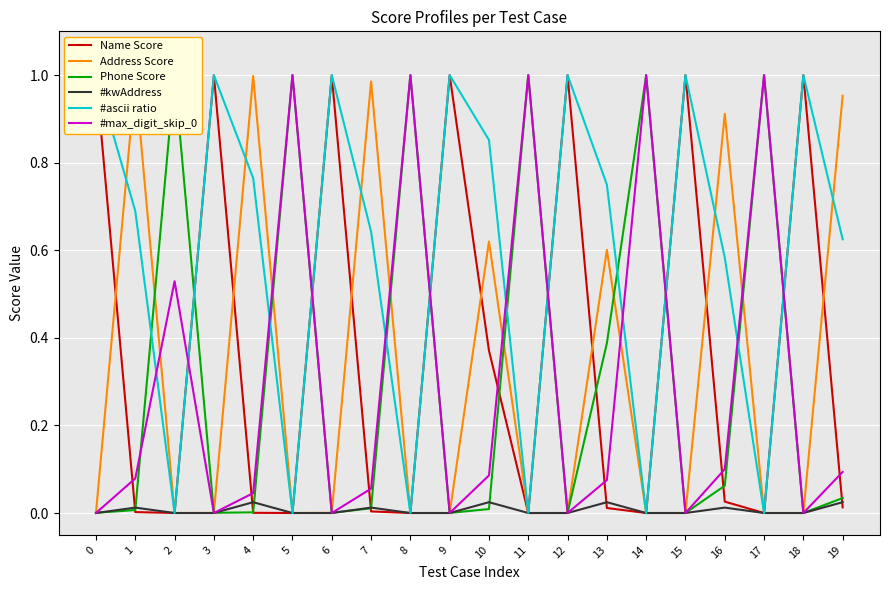

What is the approximate value of #ascii ratio at 12?

1.0